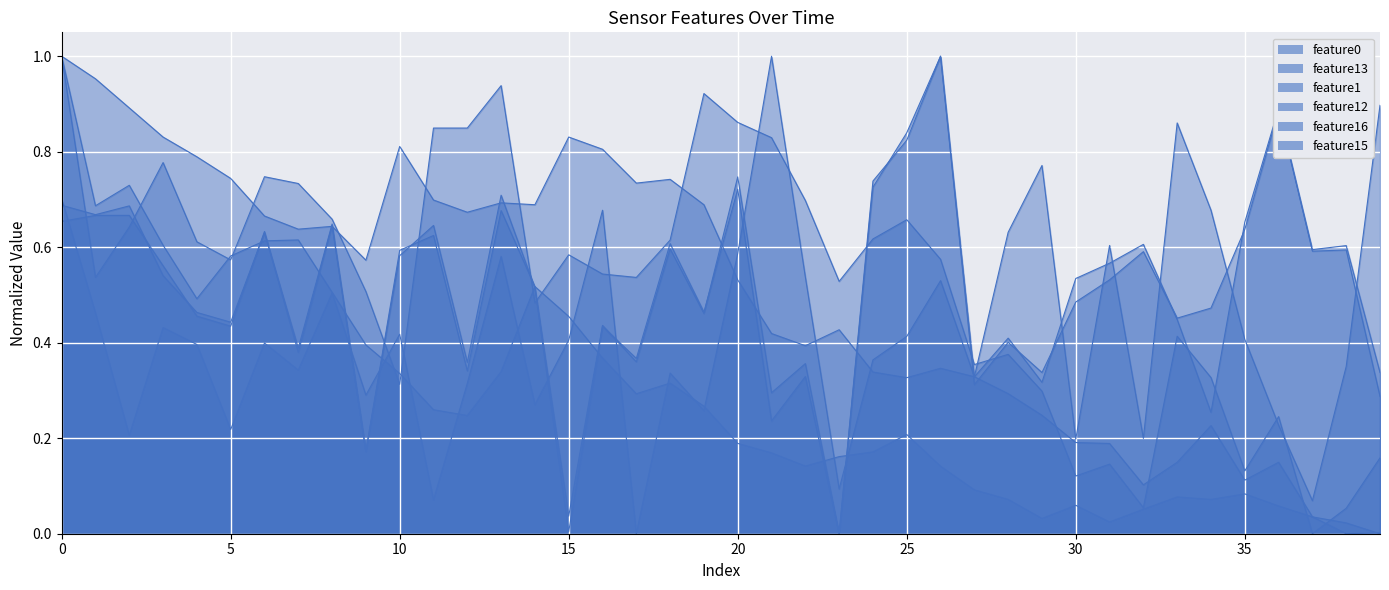

How many values in the feature15 series exceed 0?

39